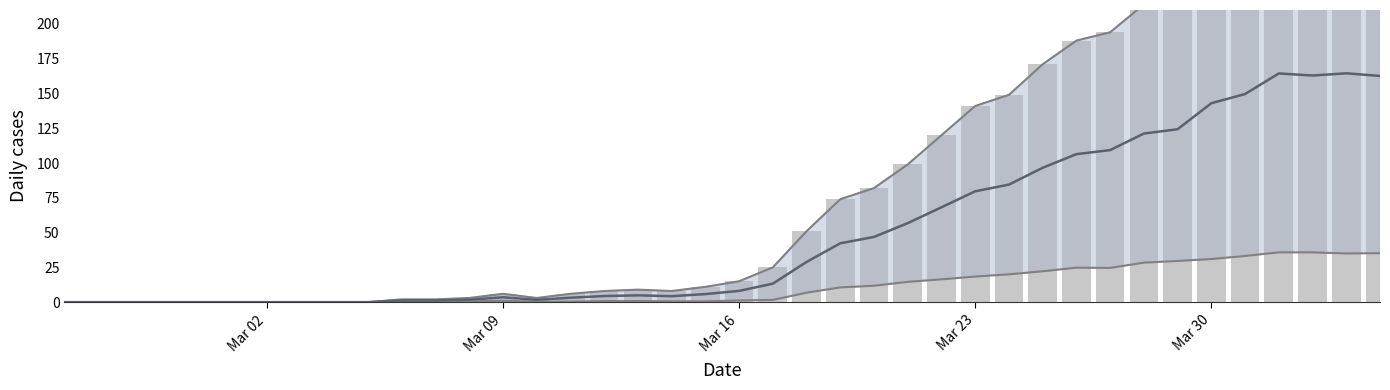

Reading right to left, transcribe all the data shown in this chart.

Upper: 290.0	294.0	290.0	293.0	266.0	255.0	219.0	214.0	194.0	188.0	171.0	149.0	141.0	120.0	99.0	82.0	74.0	51.0	25.0	15.0	11.0	8.0	9.0	8.0	6.0	3.0	6.0	3.0	2.0	2.0	0.0	0.0	0.0	0.0	0.0	0.0	0.0	0.0	0.0	0.0
Mid: 162.6	164.5	162.9	164.4	149.6	143.0	124.3	121.2	109.3	106.4	96.6	84.5	79.7	68.2	56.8	46.9	42.3	28.9	13.3	8.1	5.8	4.3	4.9	4.4	3.2	1.7	3.5	1.8	1.2	1.2	0.0	0.0	0.0	0.0	0.0	0.0	0.0	0.0	0.0	0.0
Lower: 35.2	35.0	35.8	35.8	33.2	31.0	29.6	28.4	24.6	24.8	22.2	20.0	18.4	16.4	14.6	11.8	10.6	6.8	1.6	1.2	0.6	0.6	0.8	0.8	0.4	0.4	1.0	0.6	0.4	0.4	0.0	0.0	0.0	0.0	0.0	0.0	0.0	0.0	0.0	0.0
CH daily: 290.0	294.0	290.0	293.0	266.0	255.0	219.0	214.0	194.0	188.0	171.0	149.0	141.0	120.0	99.0	82.0	74.0	51.0	25.0	15.0	11.0	8.0	9.0	8.0	6.0	3.0	6.0	3.0	2.0	2.0	0.0	0.0	0.0	0.0	0.0	0.0	0.0	0.0	0.0	0.0